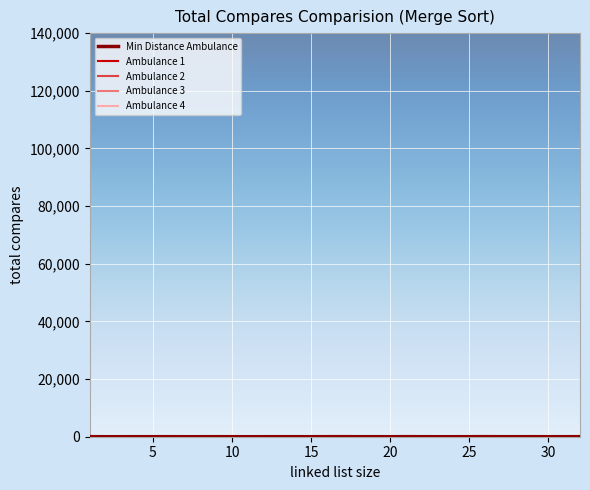

What are all the series names shown in the legend?

Min Distance Ambulance, Ambulance 1, Ambulance 2, Ambulance 3, Ambulance 4